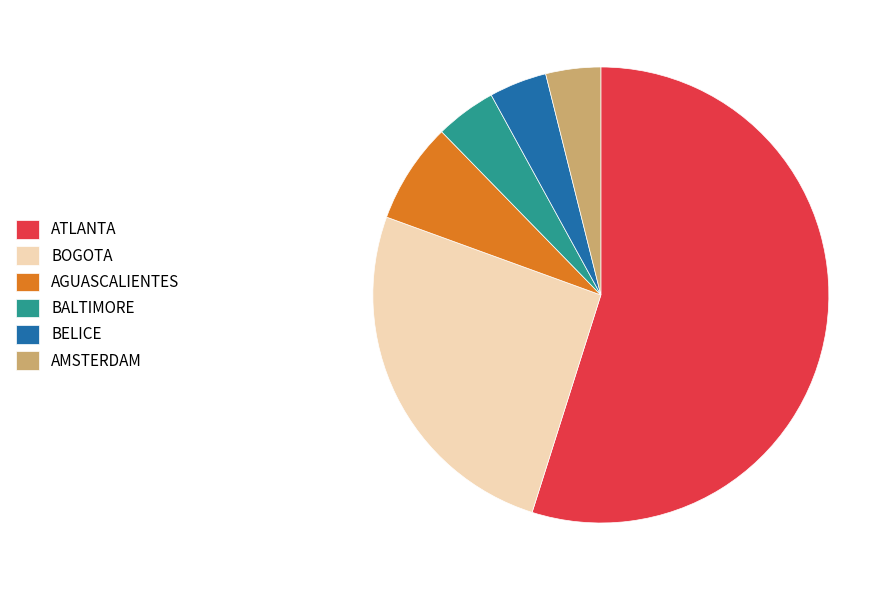

How many segments does this pie chart have?

6